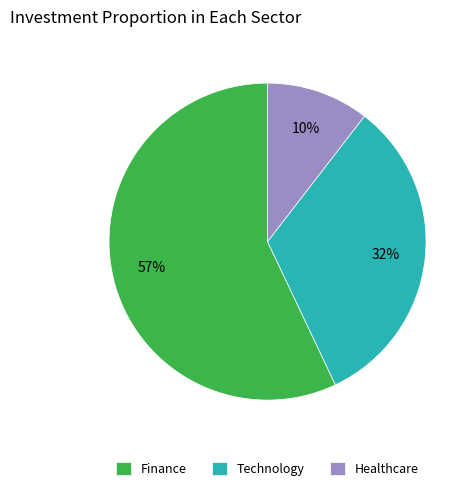

Count the number of slices in the pie.

3